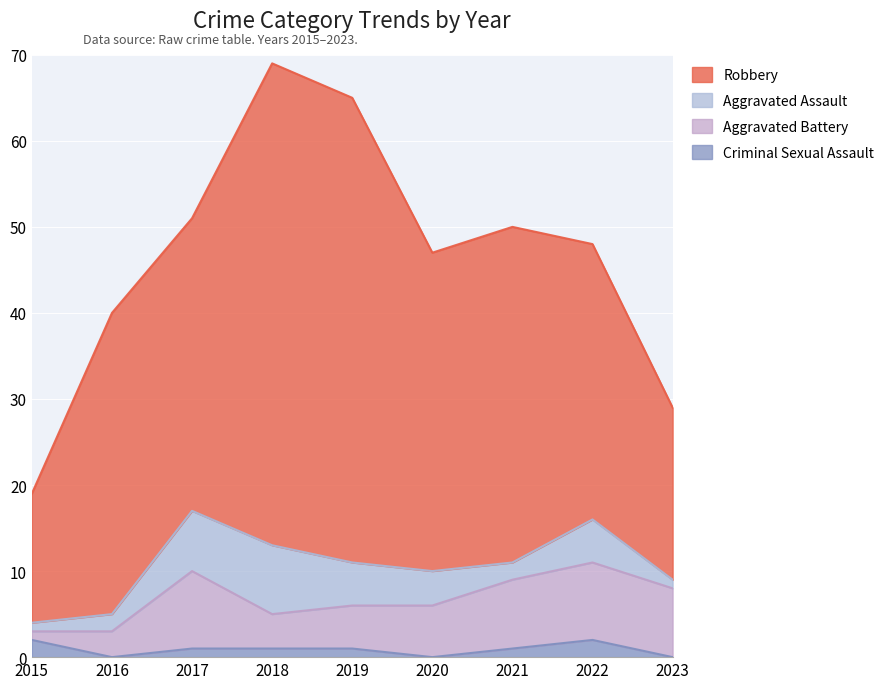

List the series in order of their peak value, highest first.

Robbery, Aggravated Battery, Aggravated Assault, Criminal Sexual Assault